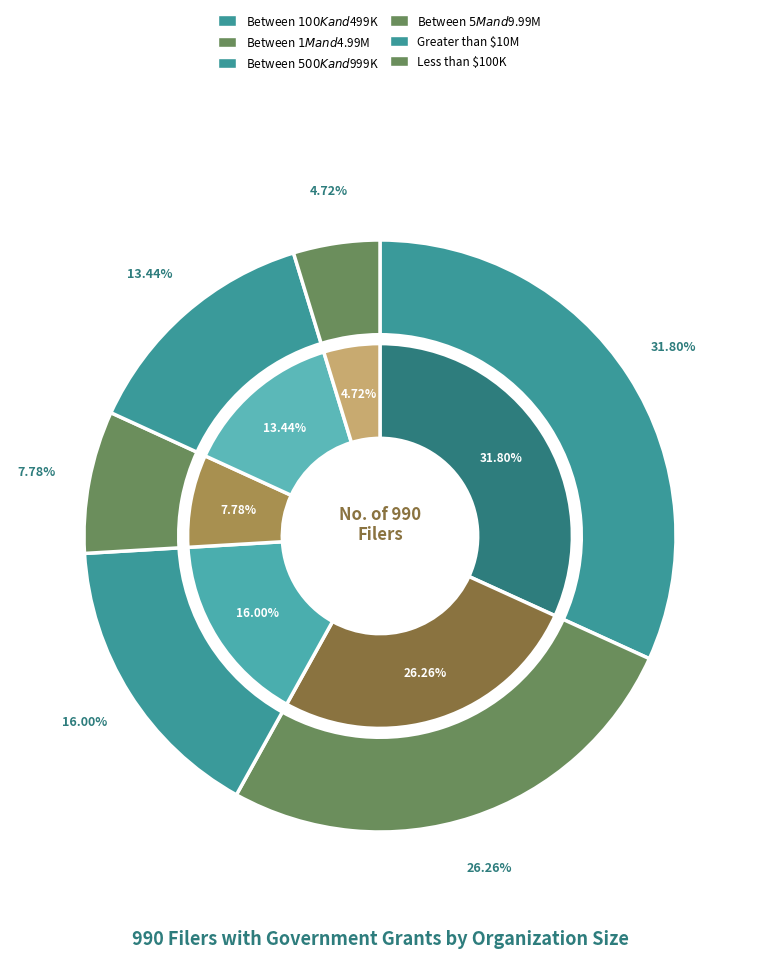

To the nearest percent, what is the combined percentage of Between $5M and $9.99M and Between $1M and $4.99M?

34%